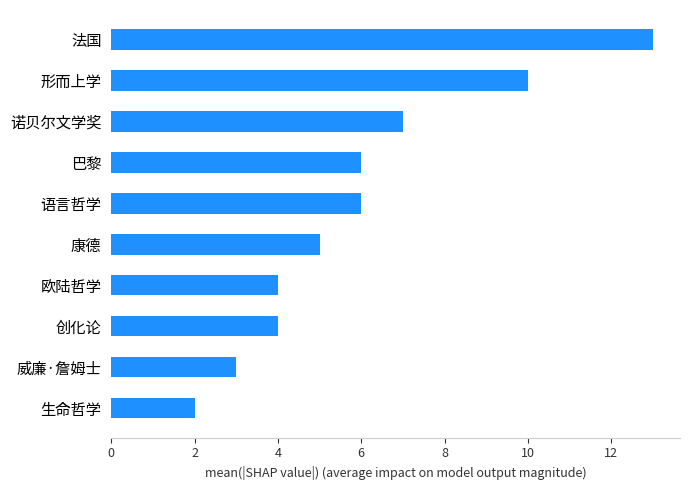

How many bars are there in total?

10